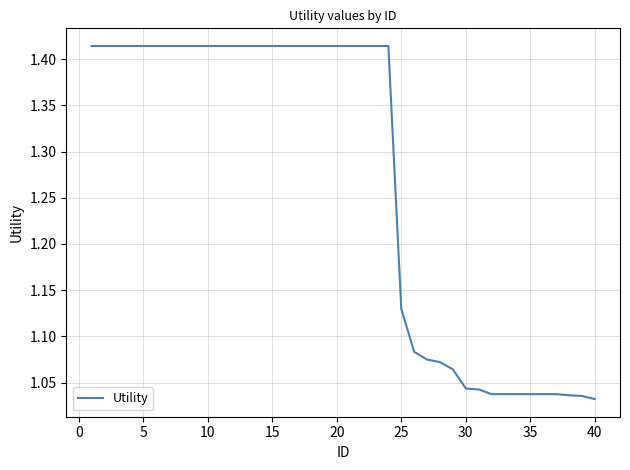

What is the difference between the maximum and minimum values?

0.4